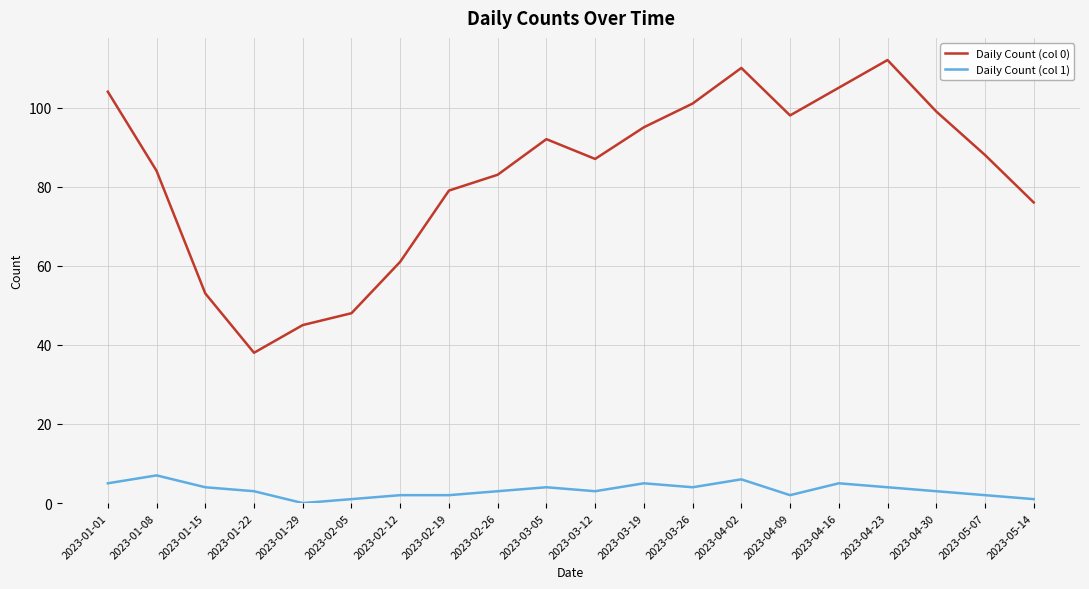

What is the approximate value of Daily Count (col 1) at 2023-04-02?

6